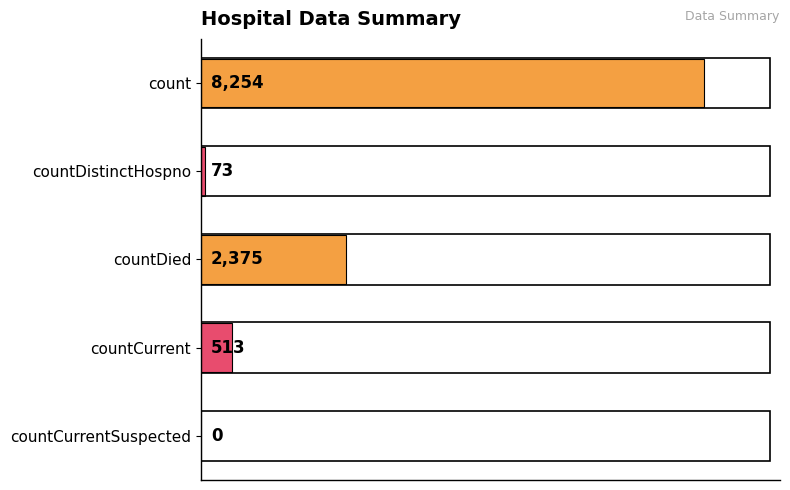

What is the sum of all values?

11215